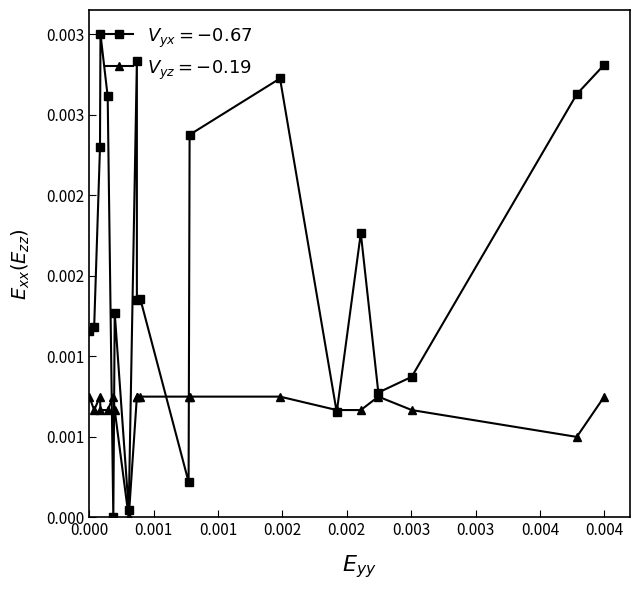

How many intersections are there between $V_{yz}=-0.19$ and $V_{yx}=-0.67$?

6